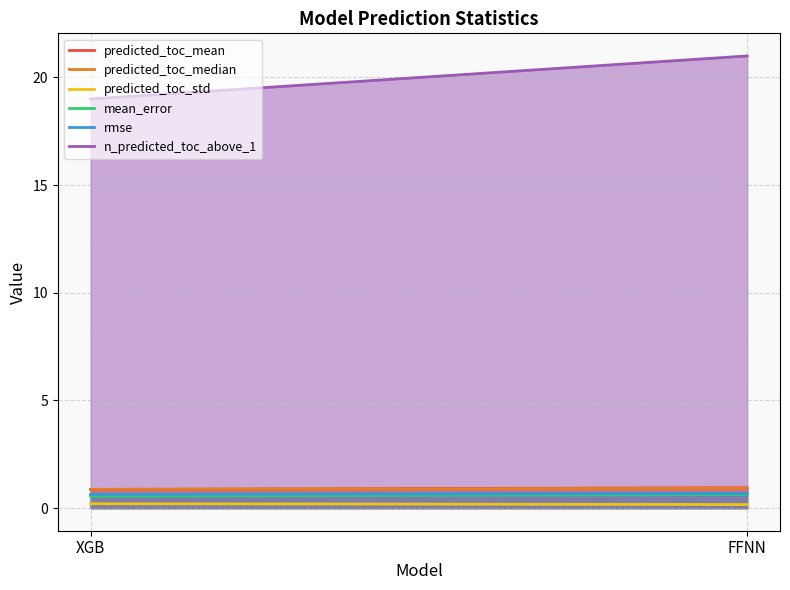

Reading right to left, transcribe all the data shown in this chart.

predicted_toc_mean: FFNN=0.9	XGB=0.9
predicted_toc_median: FFNN=0.9	XGB=0.9
predicted_toc_std: FFNN=0.2	XGB=0.2
mean_error: FFNN=0.6	XGB=0.6
rmse: FFNN=0.7	XGB=0.6
n_predicted_toc_above_1: FFNN=21.0	XGB=19.0